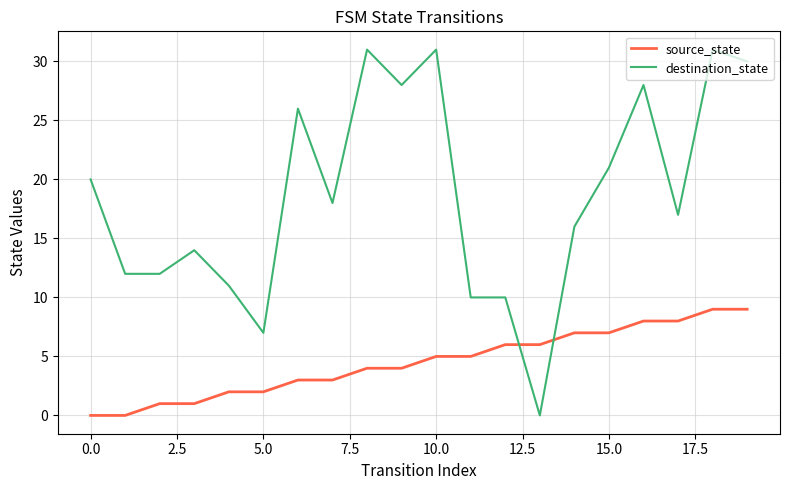

What is the difference between the maximum and minimum values in the source_state series?

9